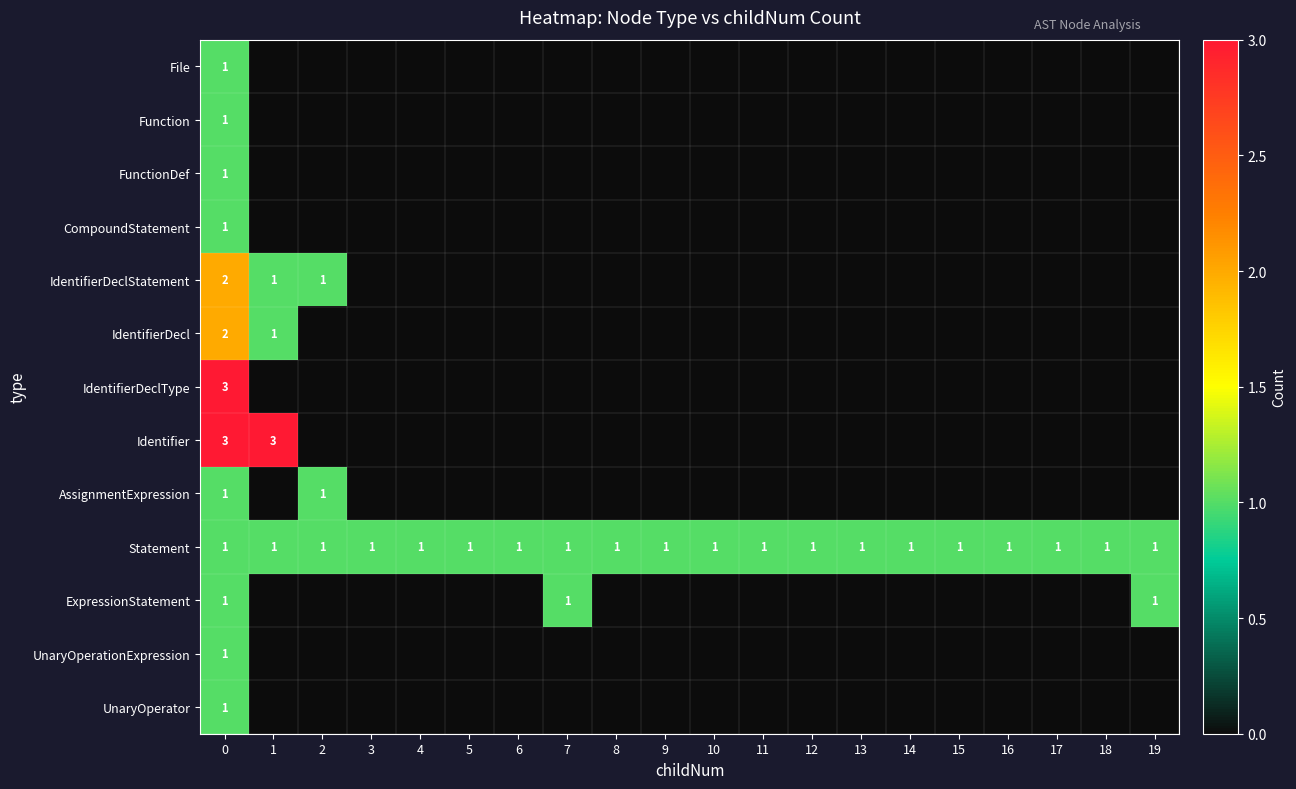

True or false: Statement has a value of 1 at 15.

True